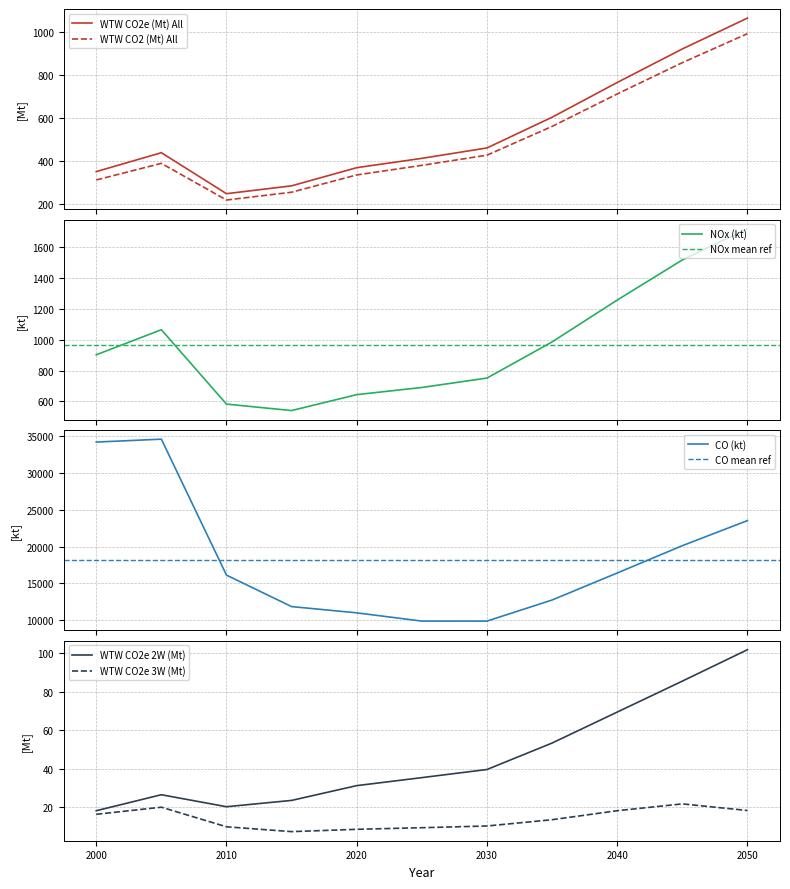

Reading right to left, what are all the values shown in this chart?

WTW CO2e (Mt) All: 1067.1	923.2	766.8	604.9	461.6	413.1	369.7	285.0	248.4	439.5	351.3
WTW CO2 (Mt) All: 994.4	859.3	713.3	562.0	427.9	380.5	335.8	255.3	218.9	389.7	312.4
NOx (thousand tonnes) All: 1720.4	1517.3	1257.0	985.5	751.2	690.1	643.6	540.4	582.2	1064.8	902.1
CO (thousand tonnes) All: 23540.4	20132.0	16421.4	12752.7	9890.5	9889.8	11009.6	11859.7	16134.1	34601.2	34208.6
WTW CO2e (Mt) 2W: 101.7	85.4	69.4	53.3	39.6	35.4	31.2	23.6	20.3	26.5	18.2
WTW CO2e (Mt) 3W: 18.4	21.8	18.2	13.6	10.3	9.4	8.6	7.4	9.9	20.1	16.4